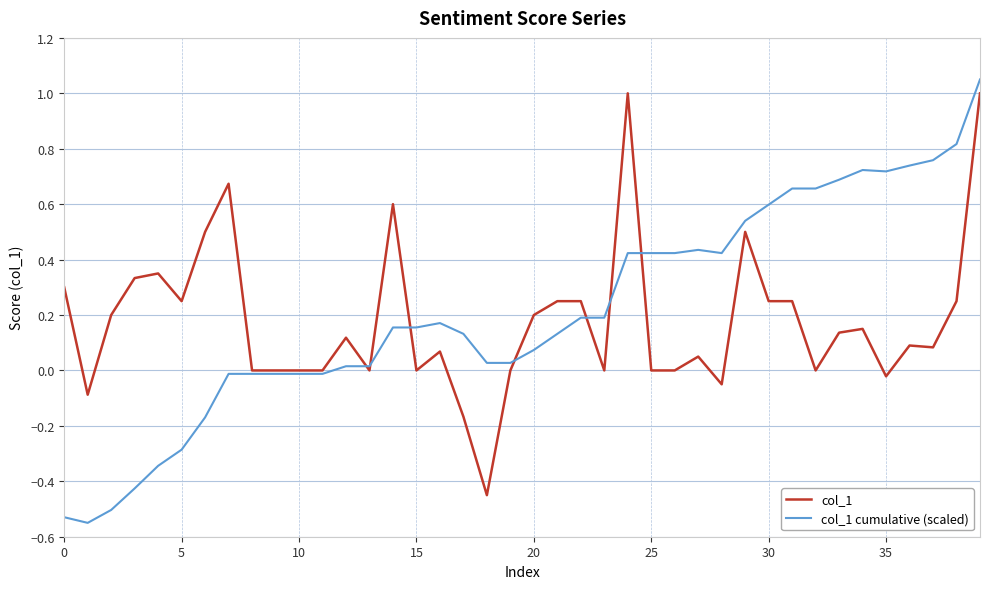

List the series in order of their overall mean, highest first.

col_1 cumulative (scaled), col_1